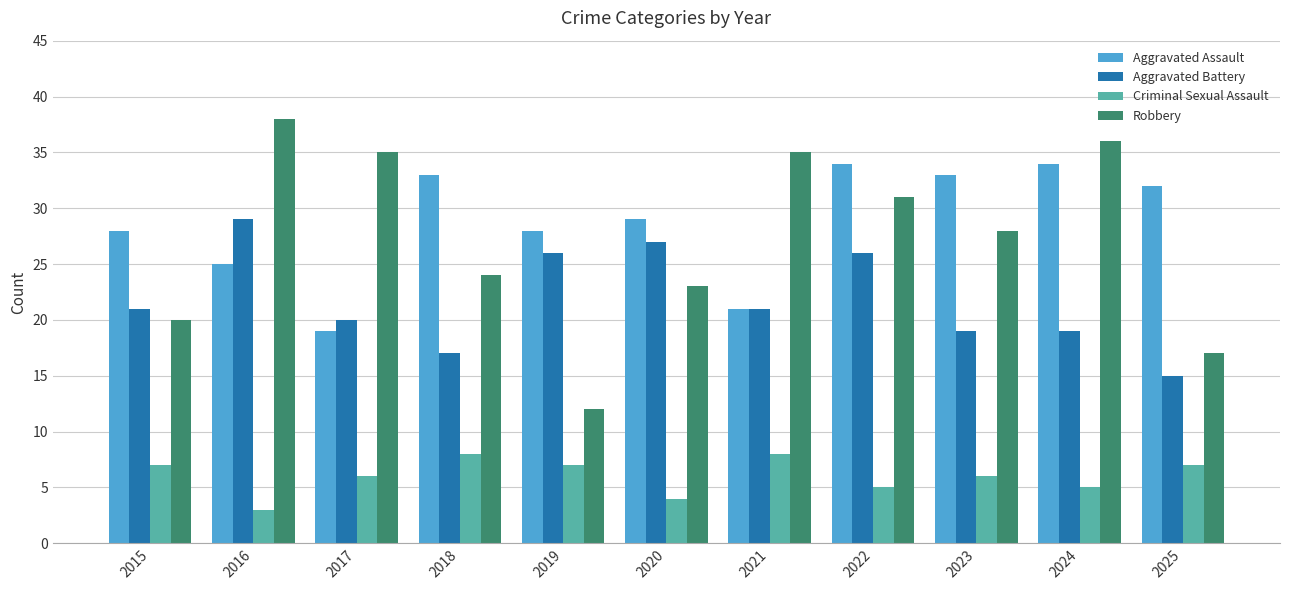

What is the spread (max minus min) of values at 2016?

35